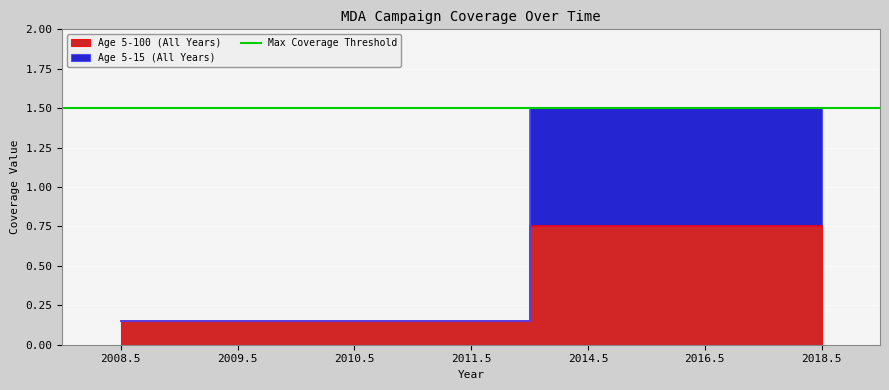

Which series has the largest range (max minus min)?

Age 5-15 (All Years)